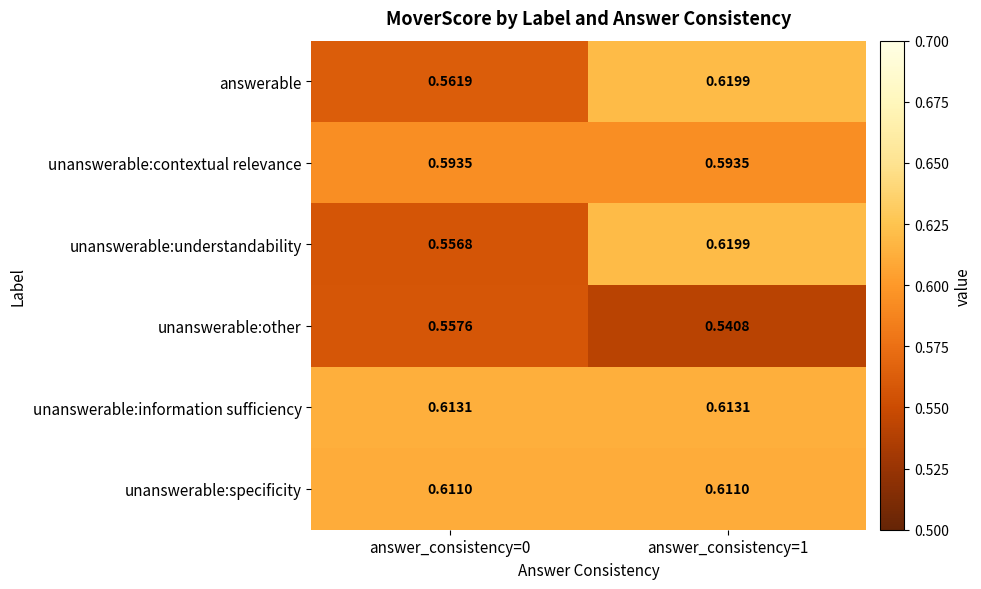

Count the number of categories in the chart.

2